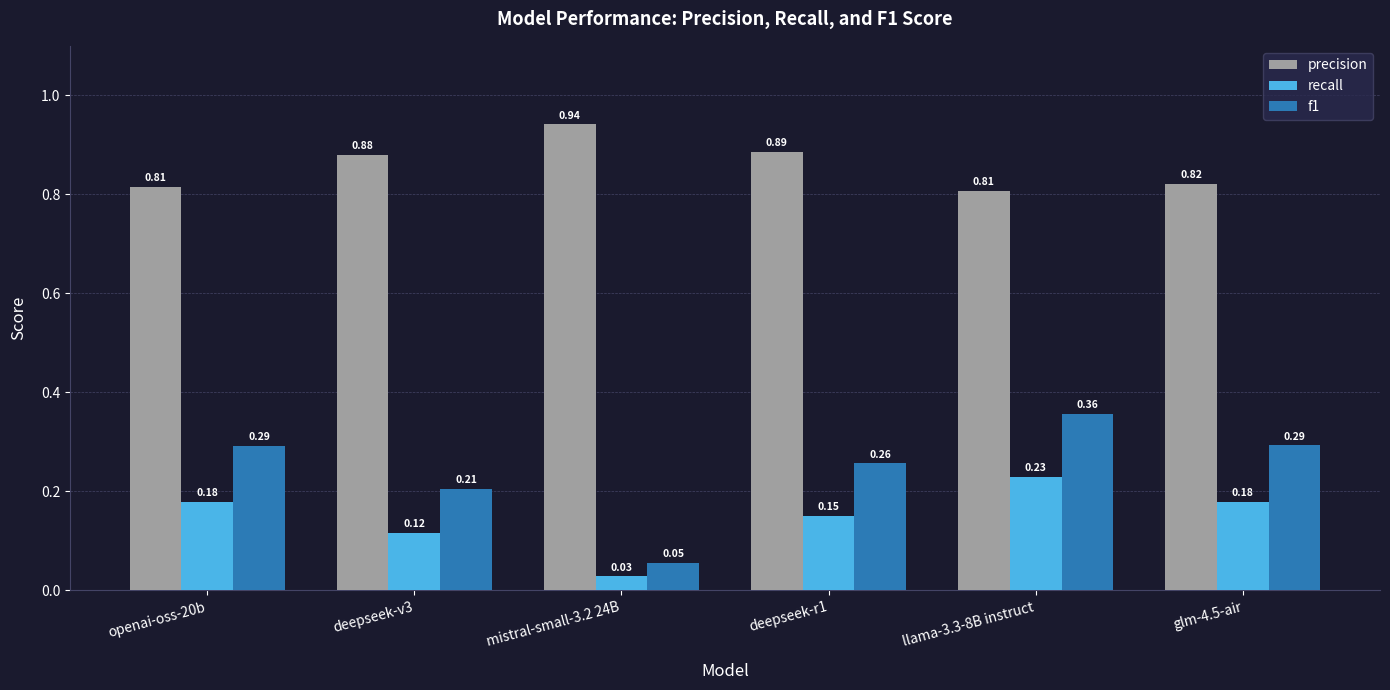

What are all the series names shown in the legend?

precision, recall, f1